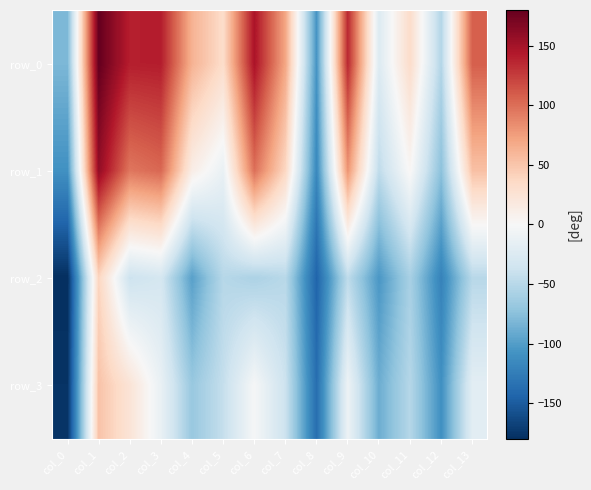

Reading left to right, extract all data points from this chart.

row_0: col_0=-81.2	col_1=180.0	col_2=140.4	col_3=141.2	col_4=62.8	col_5=32.9	col_6=147.5	col_7=69.9	col_8=-106.2	col_9=135.9	col_10=-24.1	col_11=32.8	col_12=-52.6	col_13=108.1
row_1: col_0=-108.9	col_1=158.8	col_2=95.8	col_3=103.6	col_4=12.5	col_5=-12.7	col_6=99.3	col_7=37.2	col_8=-116.0	col_9=80.3	col_10=-45.8	col_11=2.7	col_12=-74.3	col_13=53.4
row_2: col_0=-180.0	col_1=39.0	col_2=-37.7	col_3=-31.4	col_4=-97.9	col_5=-50.8	col_6=-56.4	col_7=-49.6	col_8=-144.1	col_9=-45.9	col_10=-104.4	col_11=-59.0	col_12=-120.5	col_13=-49.8
row_3: col_0=-177.2	col_1=51.7	col_2=24.3	col_3=-12.9	col_4=-67.8	col_5=-42.3	col_6=-1.7	col_7=-38.1	col_8=-136.6	col_9=-9.1	col_10=-88.5	col_11=-51.3	col_12=-110.0	col_13=-18.6